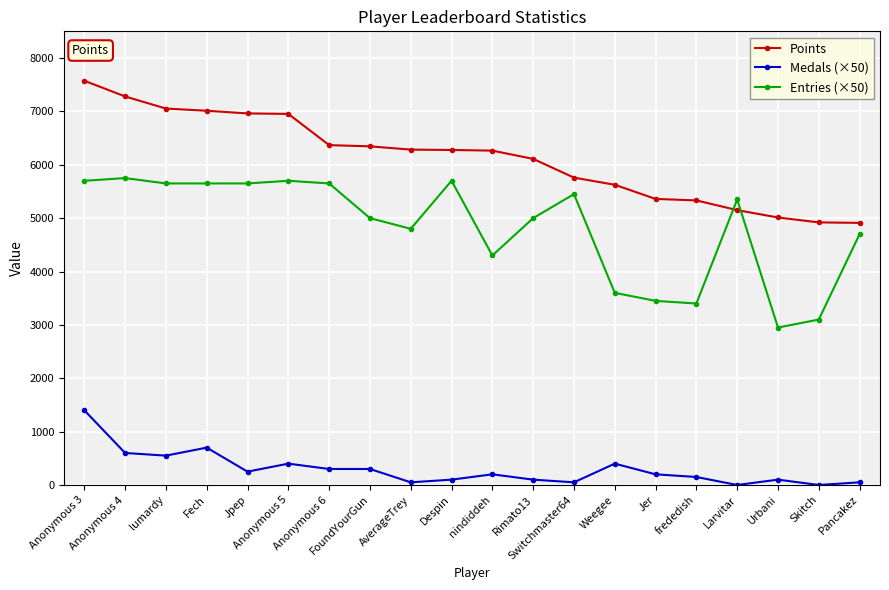

How many series are shown in this chart?

3